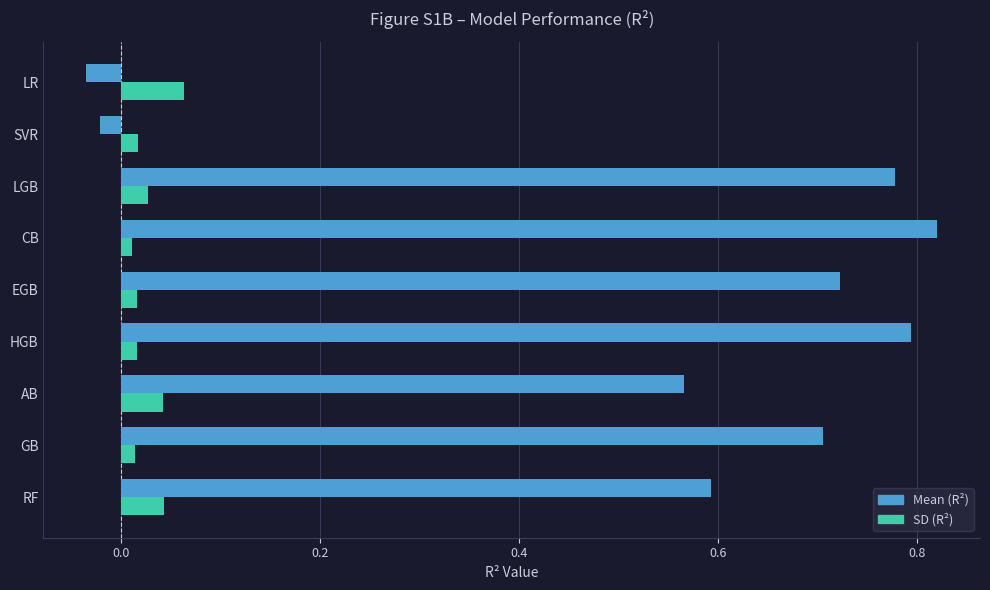

How many series are shown in this chart?

2